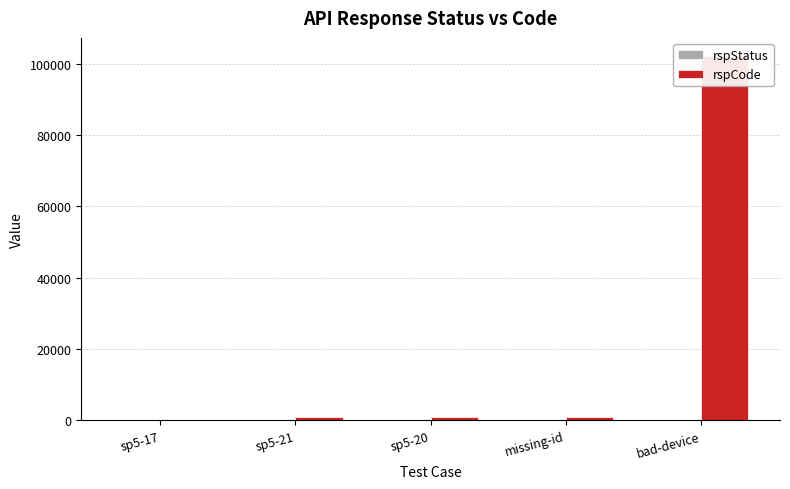

Reading right to left, what are all the values shown in this chart?

rspStatus: 200	200	200	200	200
rspCode: 102101	1001	1001	1001	200